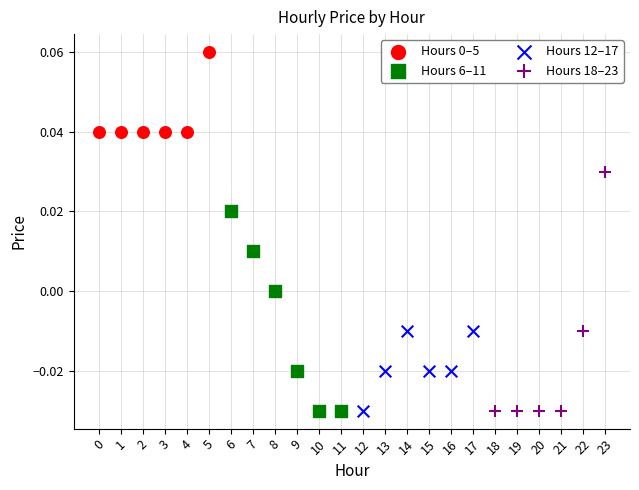

Which series has the largest Y range (max minus min)?

Hours 18–23